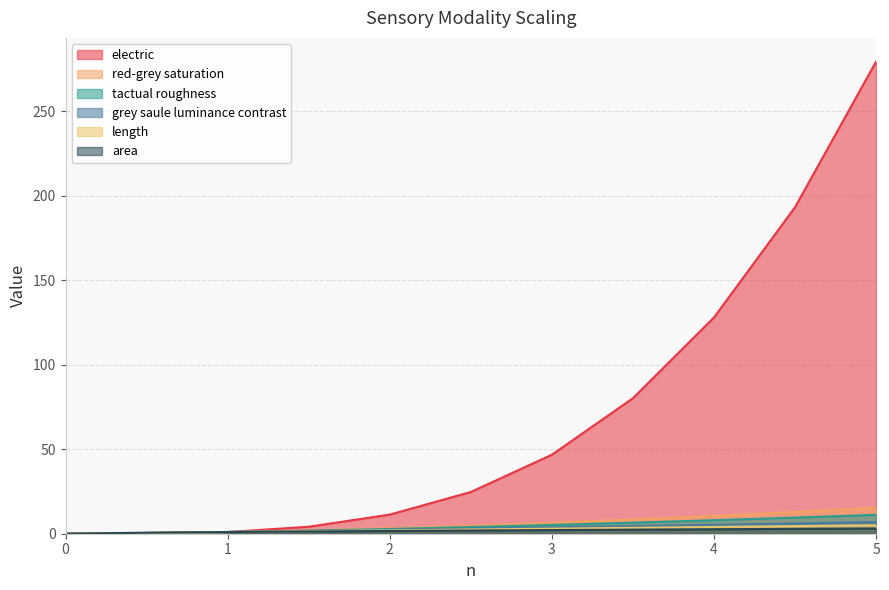

What is the sum of the tactual roughness values at 0 and 4?

8.0